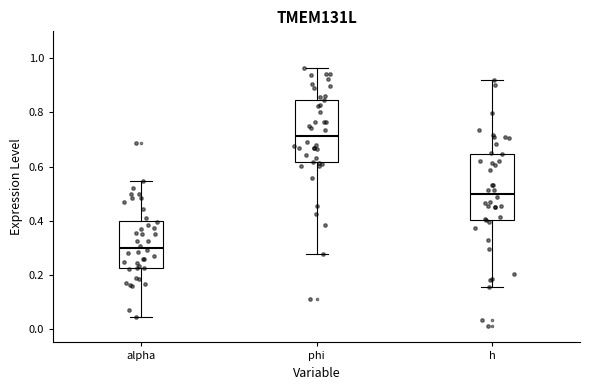

Where is the upper edge of the box for phi on the y-axis? The values are not printed on the chart, so give them approximately, as read against the axis.

0.84